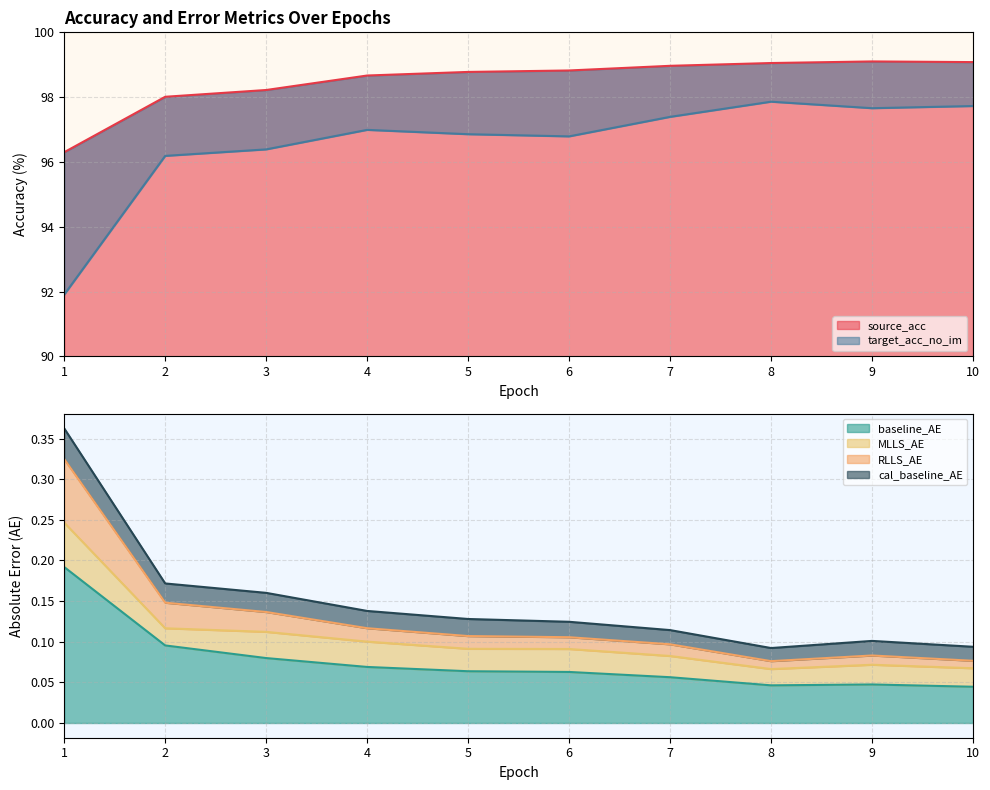

The source_acc series shows 96.3 at 1. True or false?

True